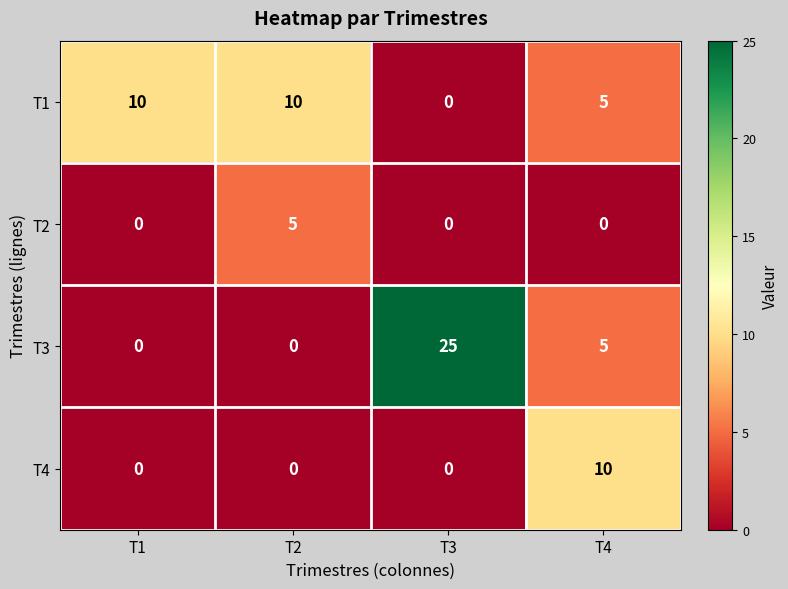

Count the number of data series in this chart.

4